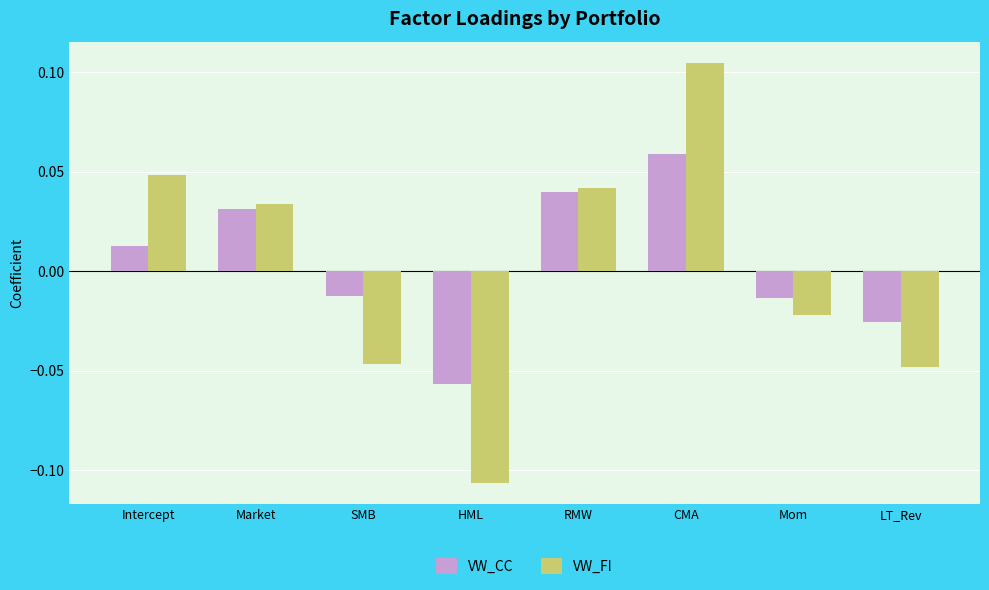

Rank the series at Mom from lowest to highest value.

VW_FI, VW_CC